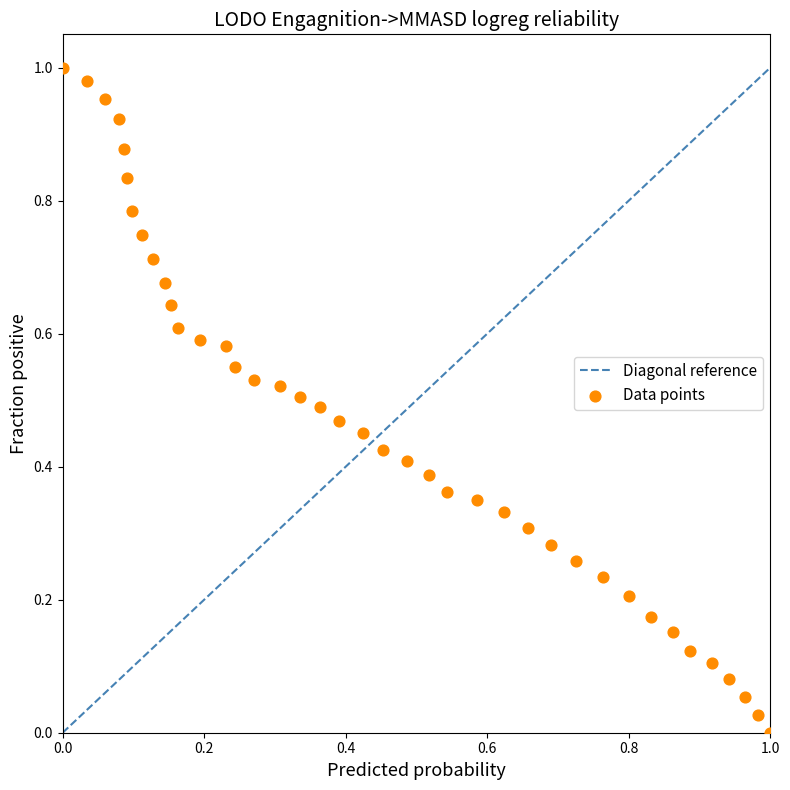

How many data points are displayed?

40